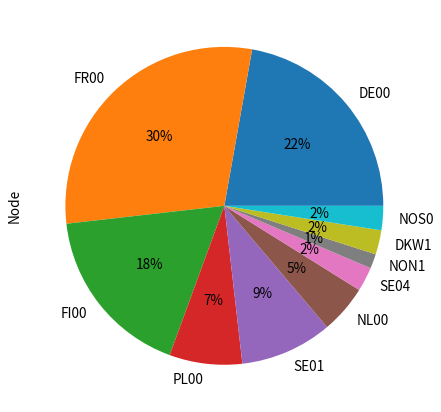

To the nearest percent, what is the difference between the NON1 and NOS0 slice percentages?

1%